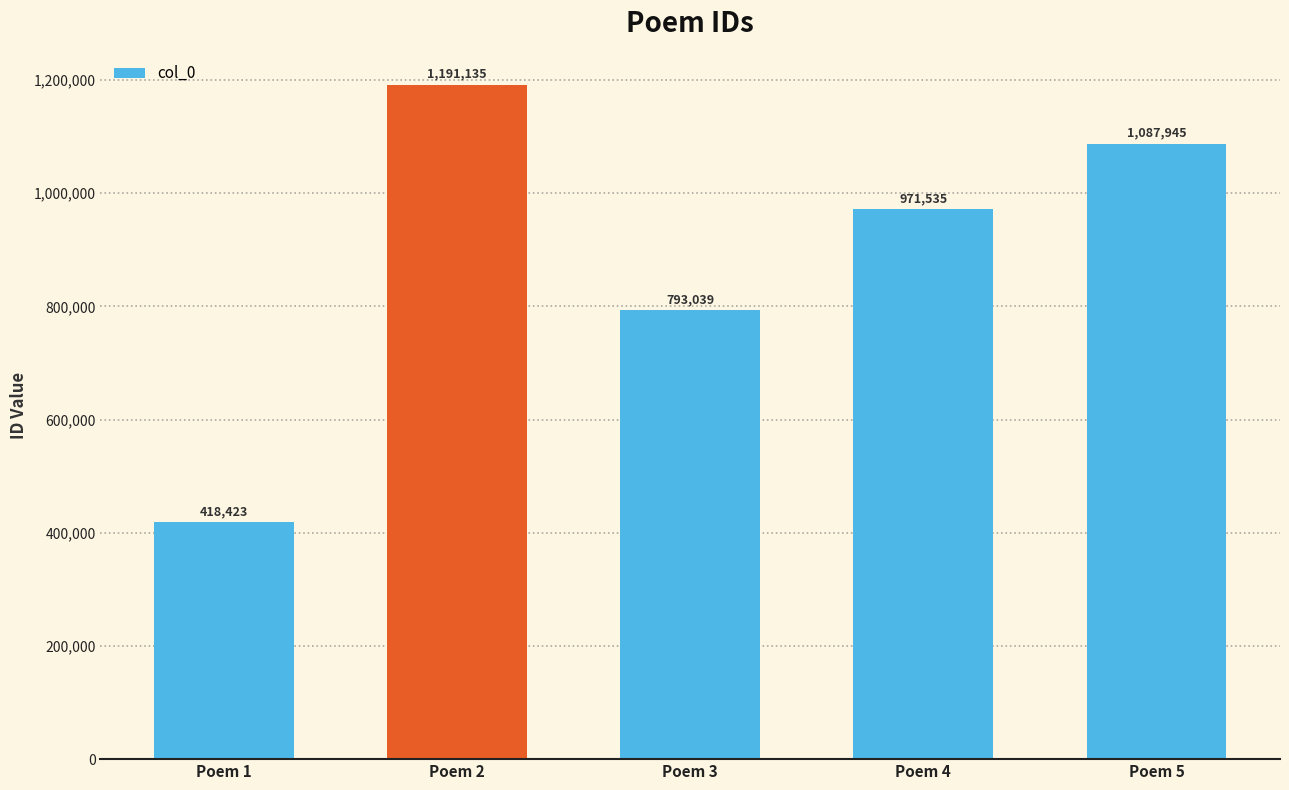

Where does the data first go above 971535?

Poem 2